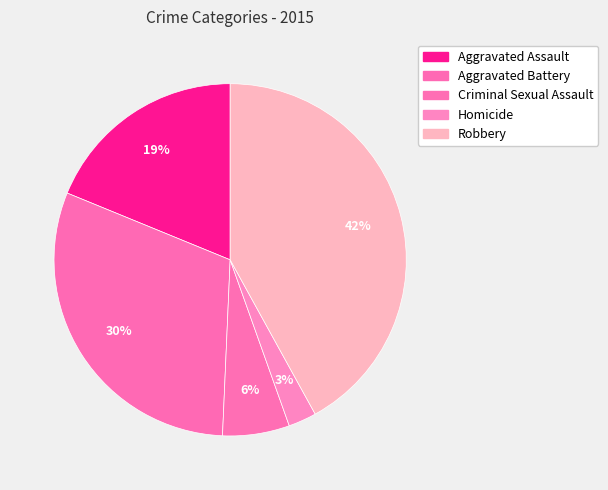

How many slices are in this pie chart?

5